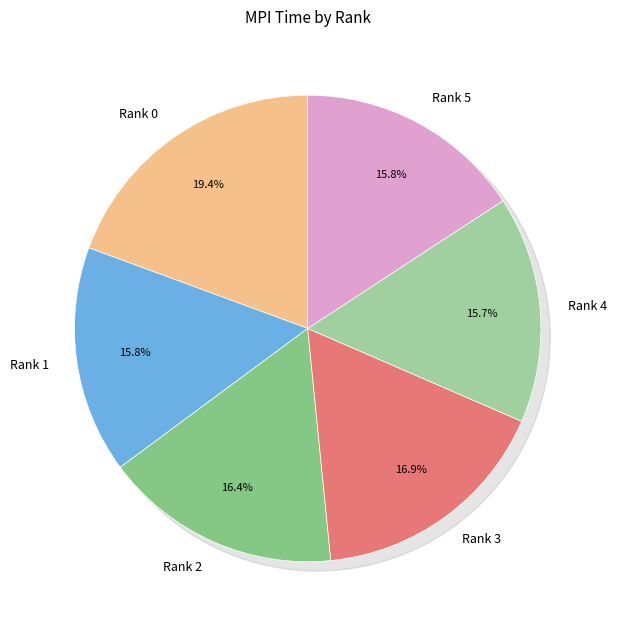

What percentage is the Rank 0 slice, to the nearest percent?

19%